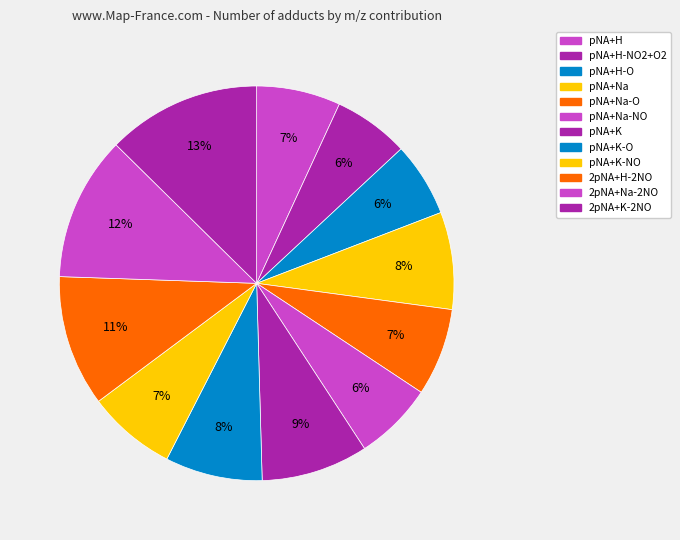

To the nearest percent, what is the combined percentage of pNA+K and pNA+Na?

17%